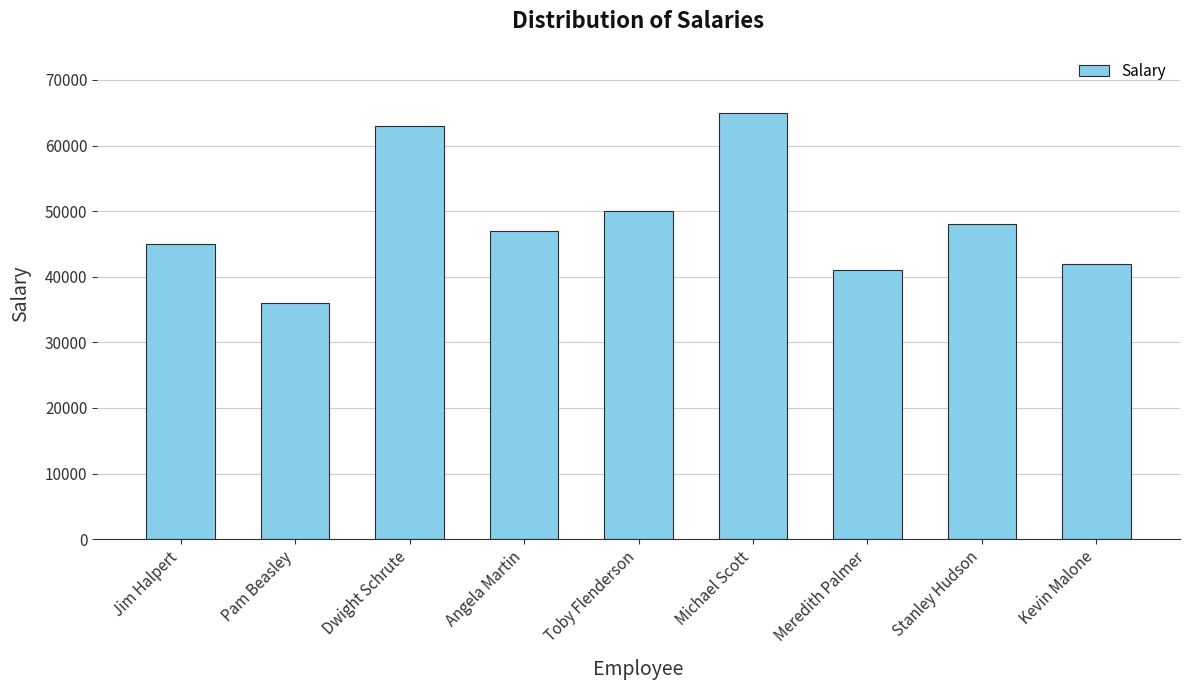

At which label does the data first exceed 47000?

Dwight Schrute